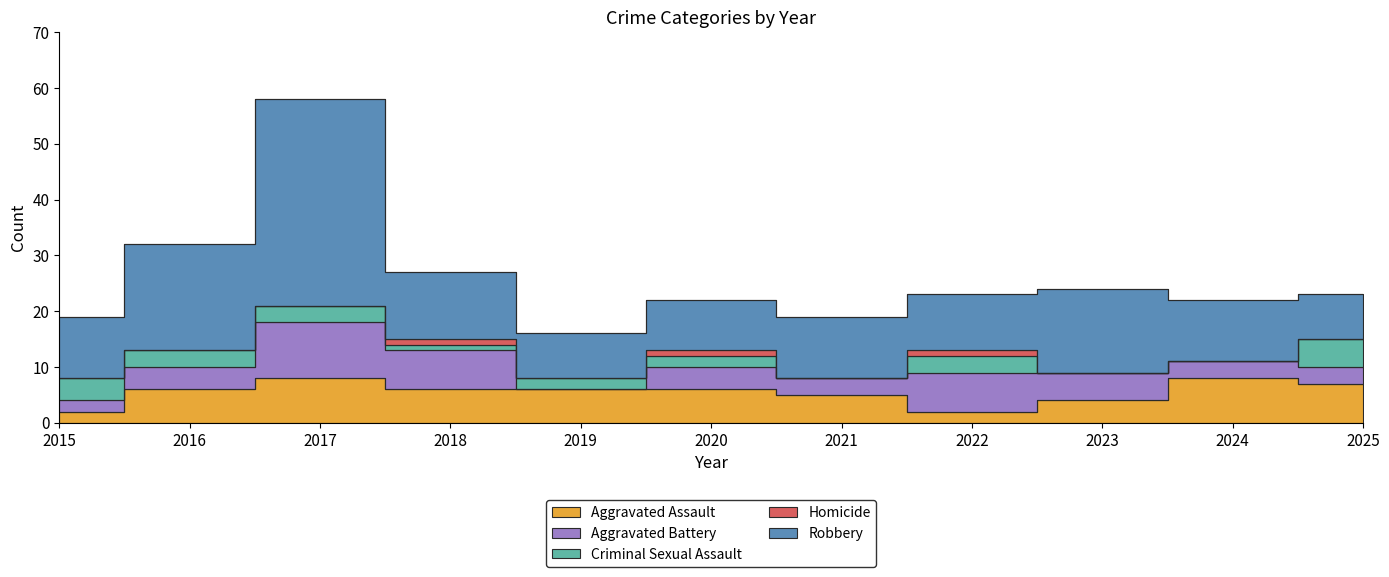

What is the total value across all series at 2025?

23